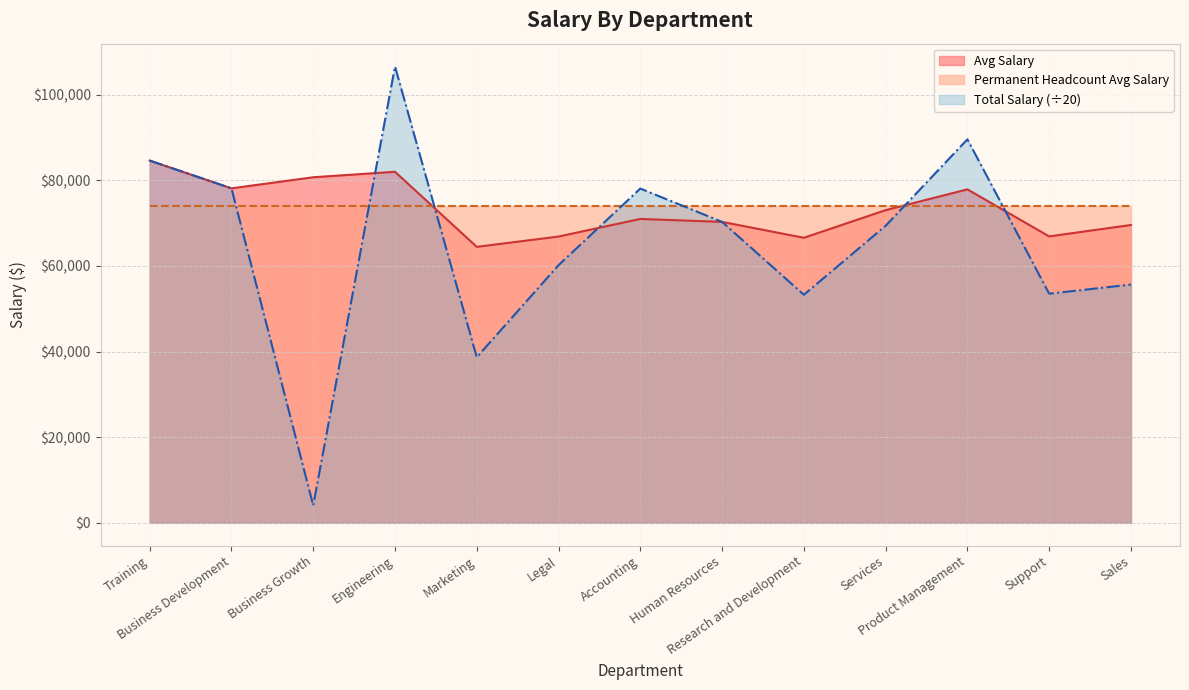

In Total Salary, how many points are higher than both neighbors (excluding endpoints)?

3